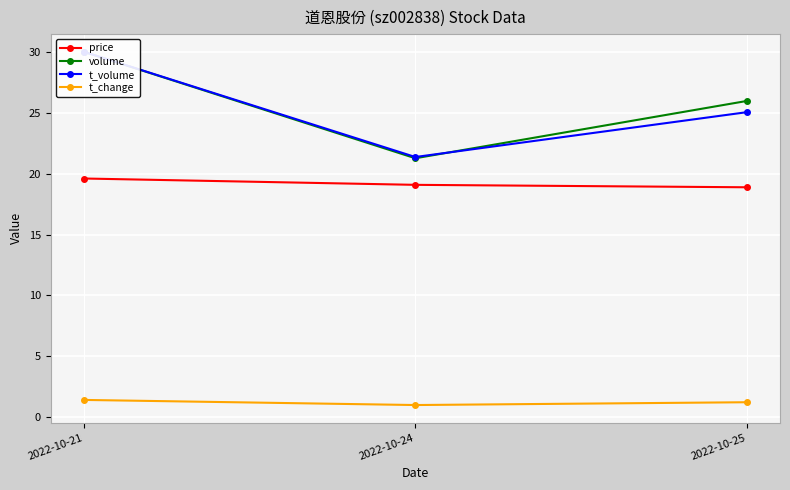

Which category has the lowest value across all series?

2022-10-24